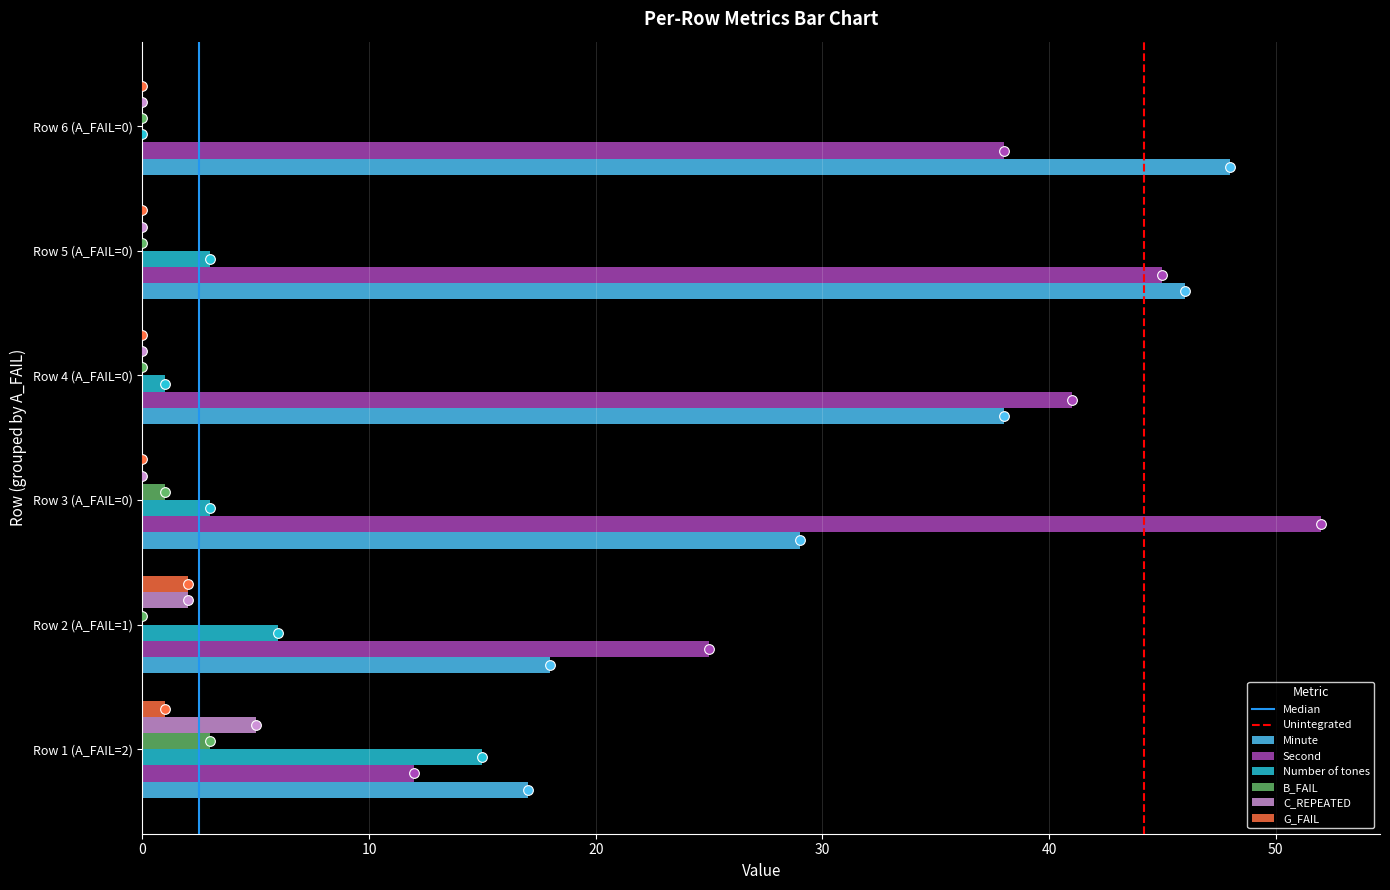

What is the total value across all series at Row 6 (A_FAIL=0)?

86